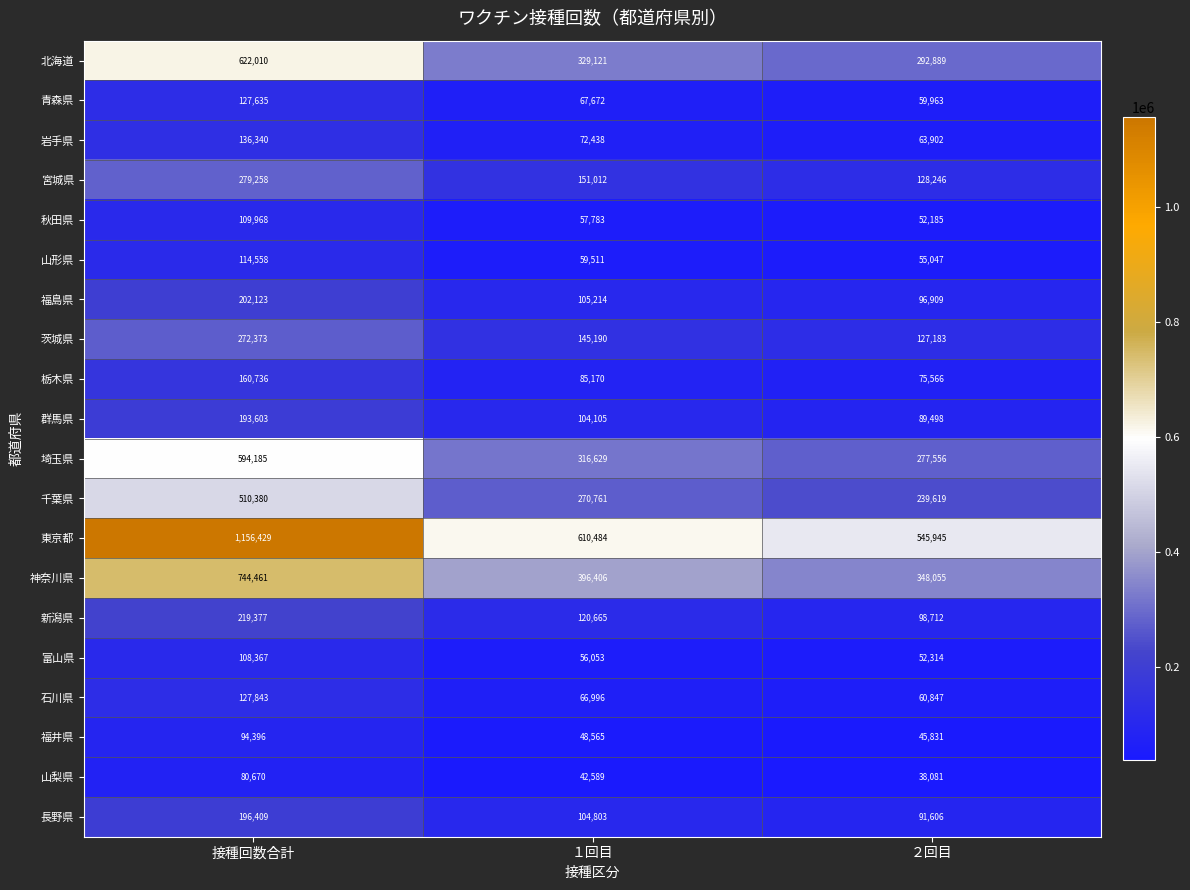

Where is 群馬県 nearest to the value 141550?

１回目